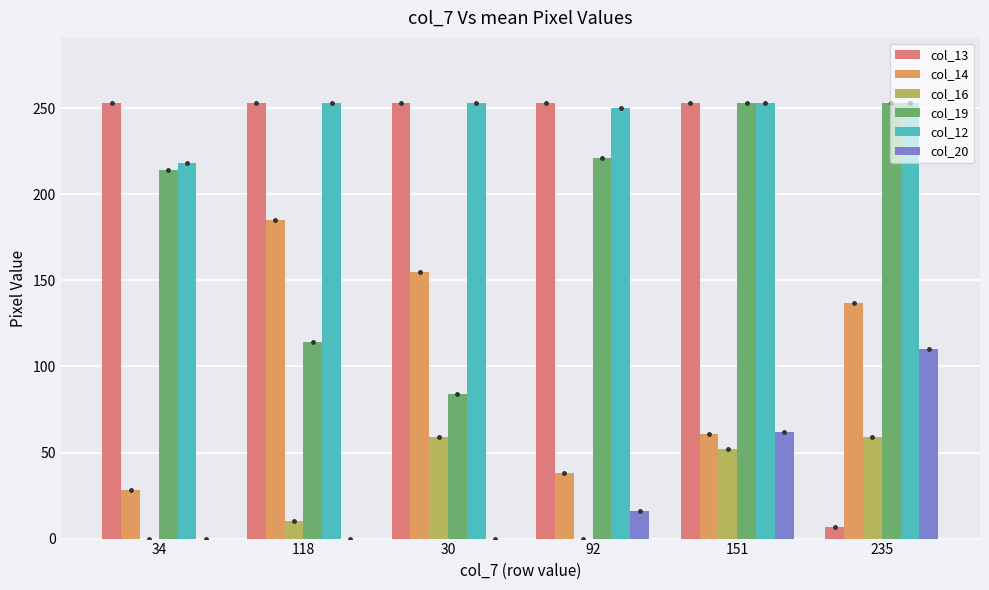

The value of col_12 at 235 is 253. True or false?

True